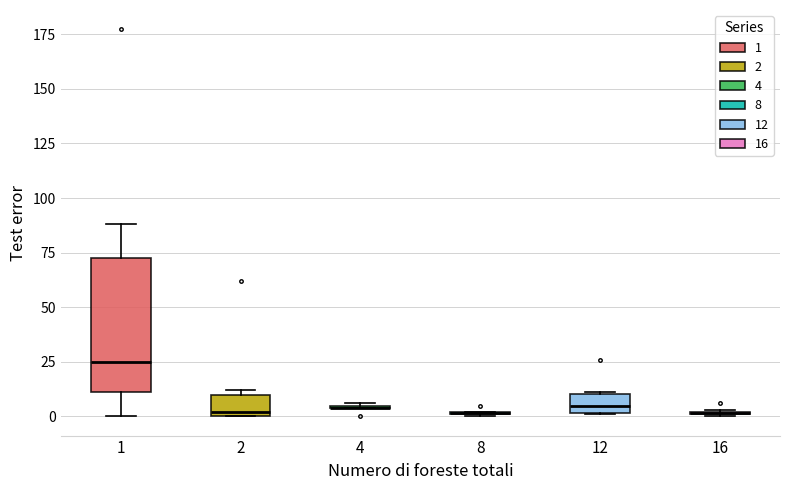

Comparing the boxes themselves (not the whiskers), which one is the tallest?

1